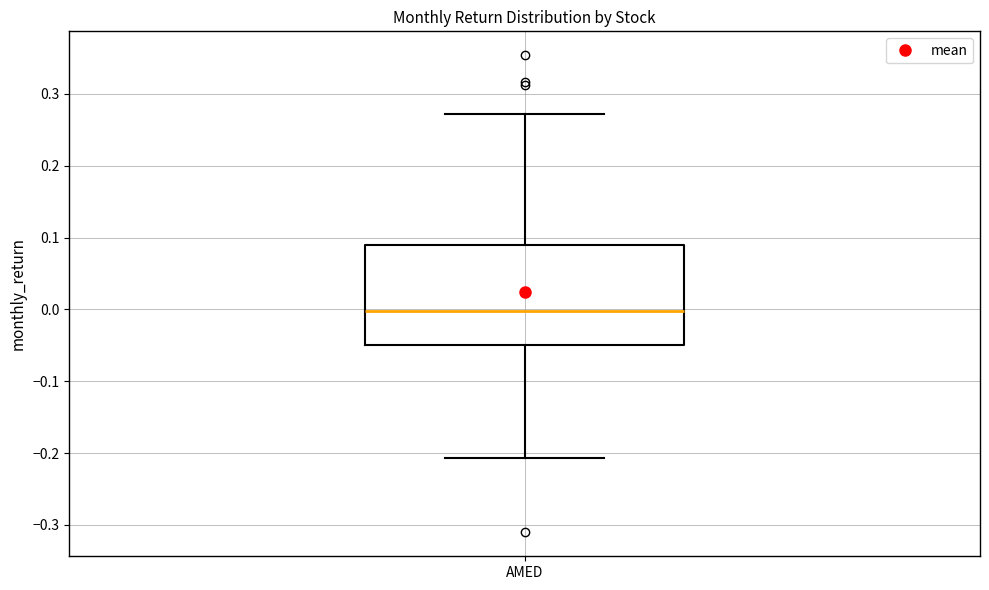

Read this box plot against the y-axis: the position of the median line, the range covered by the box, and the ends of both whiskers. The values are not printed on the chart, so give them approximately, as read against the axis.

median 0.00, box -0.05 to 0.09, whiskers -0.21 to 0.27